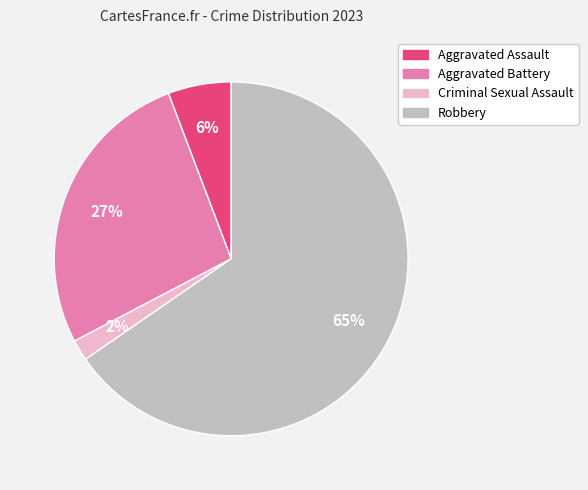

To the nearest percent, what is the average slice percentage?

25%